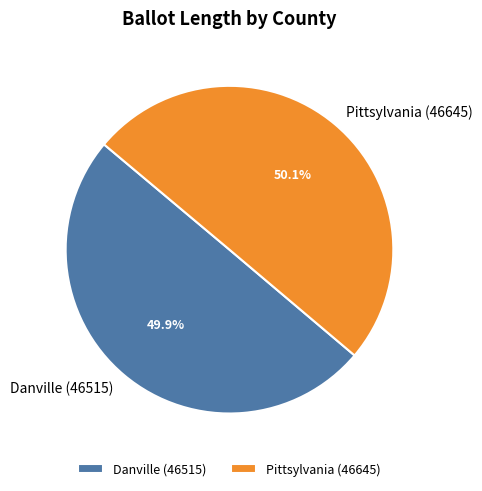

To the nearest percent, what portion does Danville (46515) represent?

50%